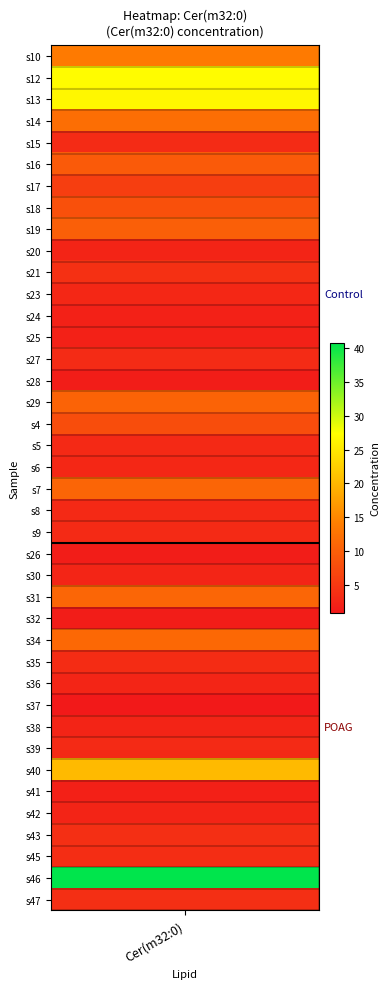

Count the number of values greater than 3.

26